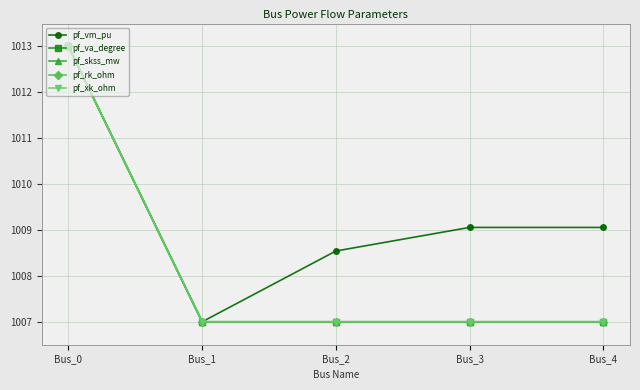

Does the chart have visible grid lines?

Yes